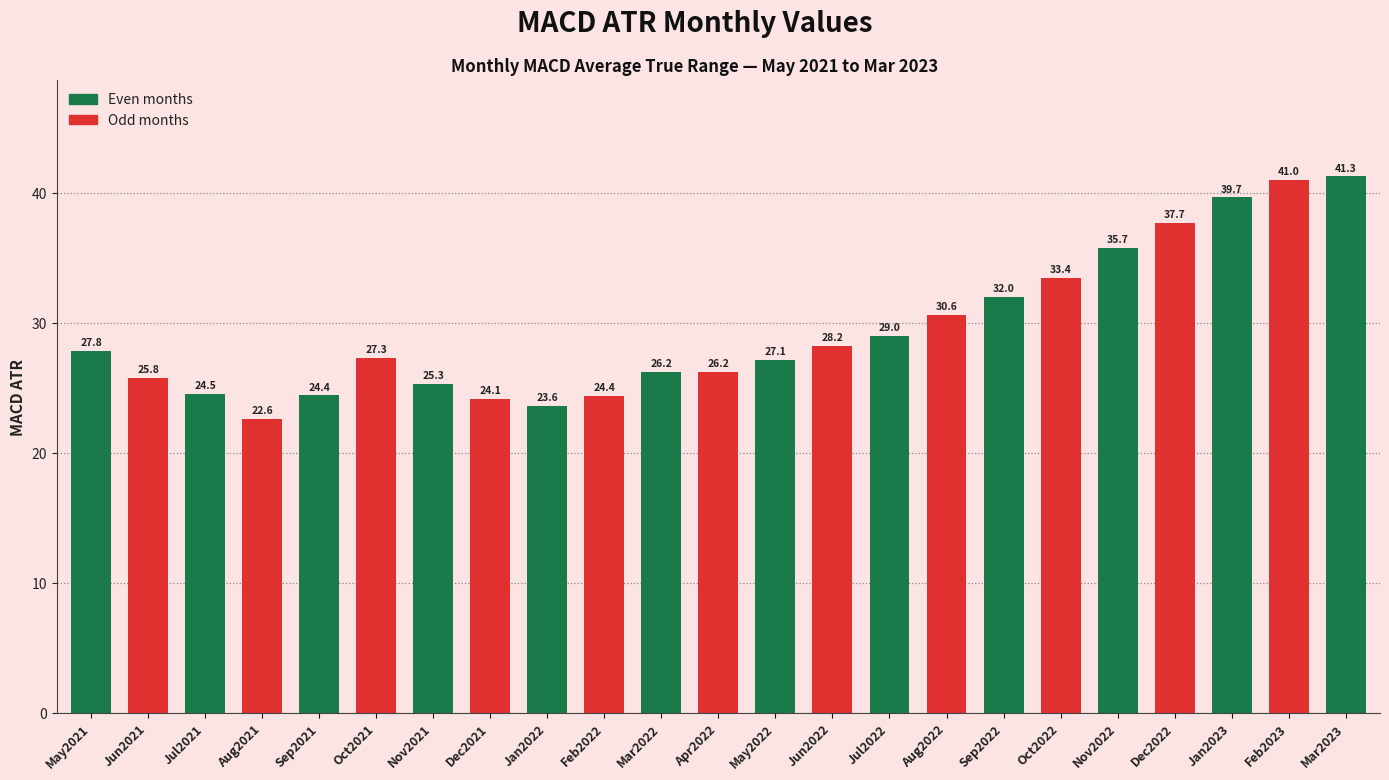

What is the change in value from Feb2022 to Jul2022?

+4.6